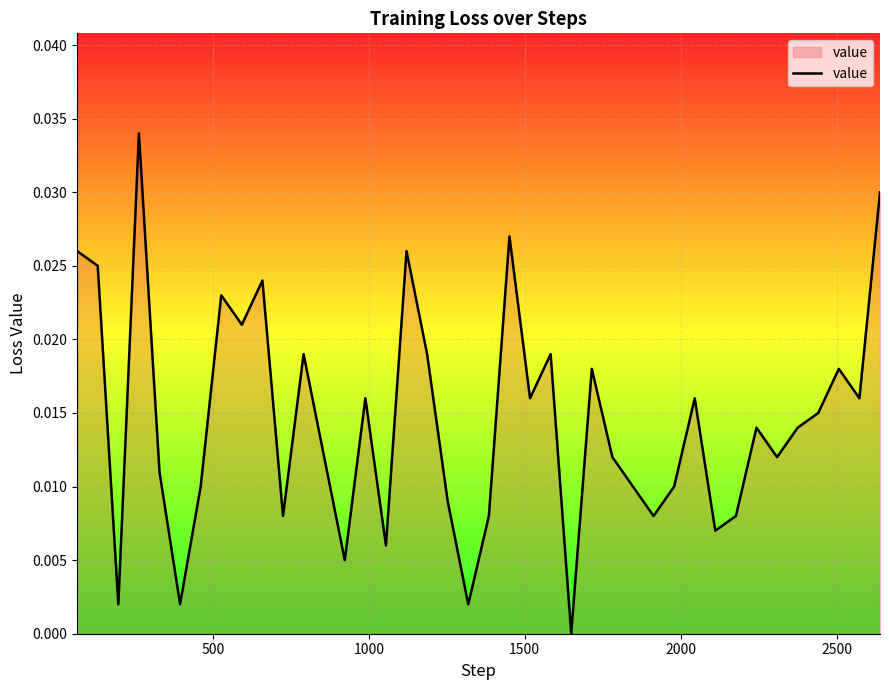

How many values exceed 0?

39